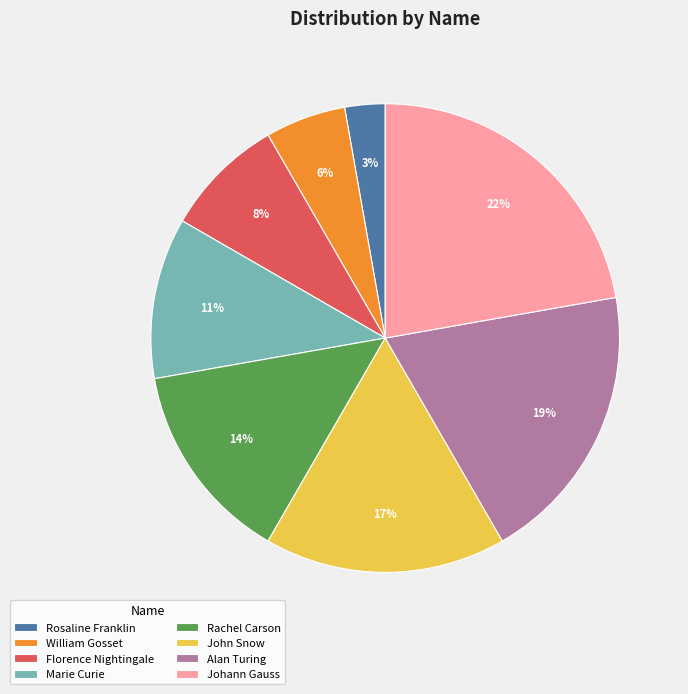

Which category has the biggest portion of the pie?

Johann Gauss